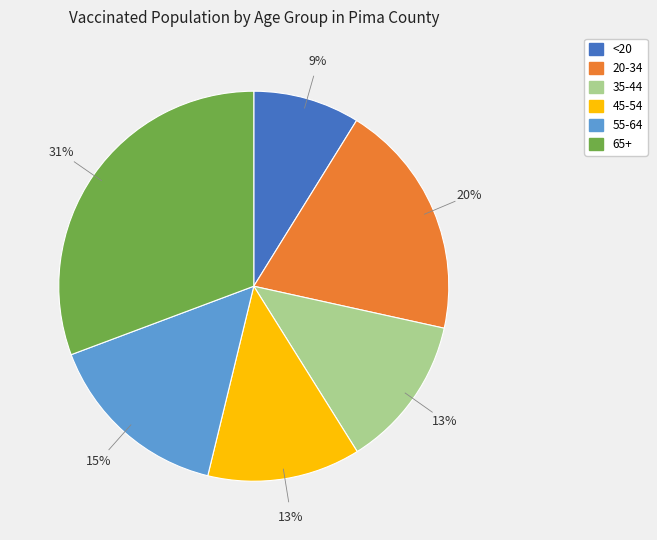

Do 65+ and <20 together represent more than half of the pie?

No